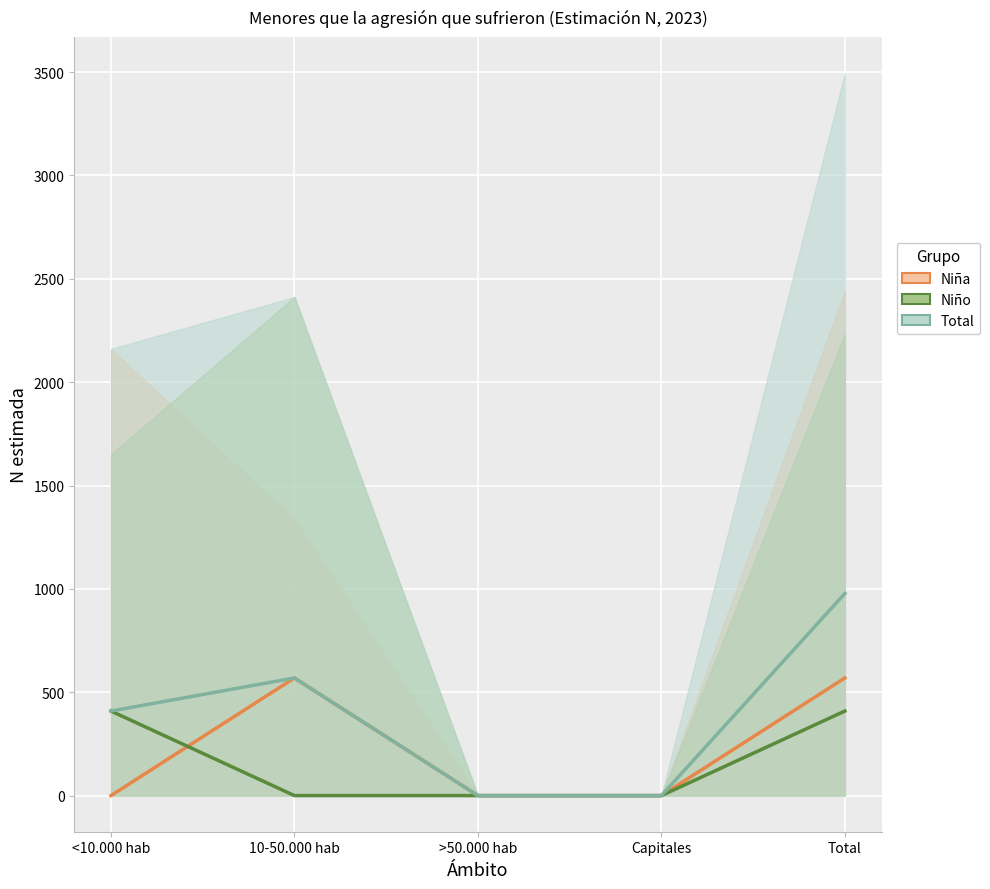

True or false: Total and Niña intersect in this chart.

False